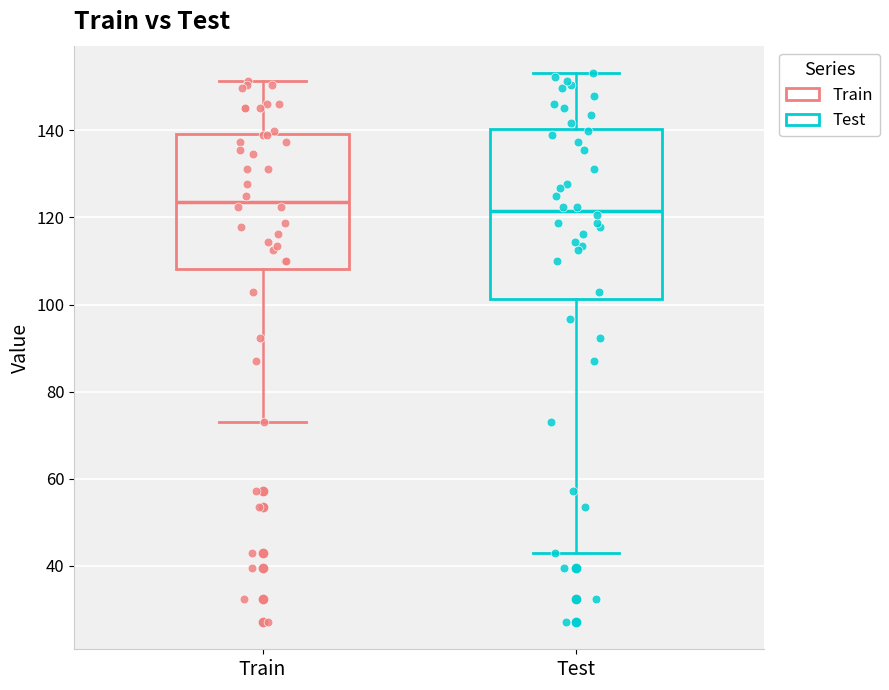

Comparing the boxes themselves (not the whiskers), which one is the tallest?

Test